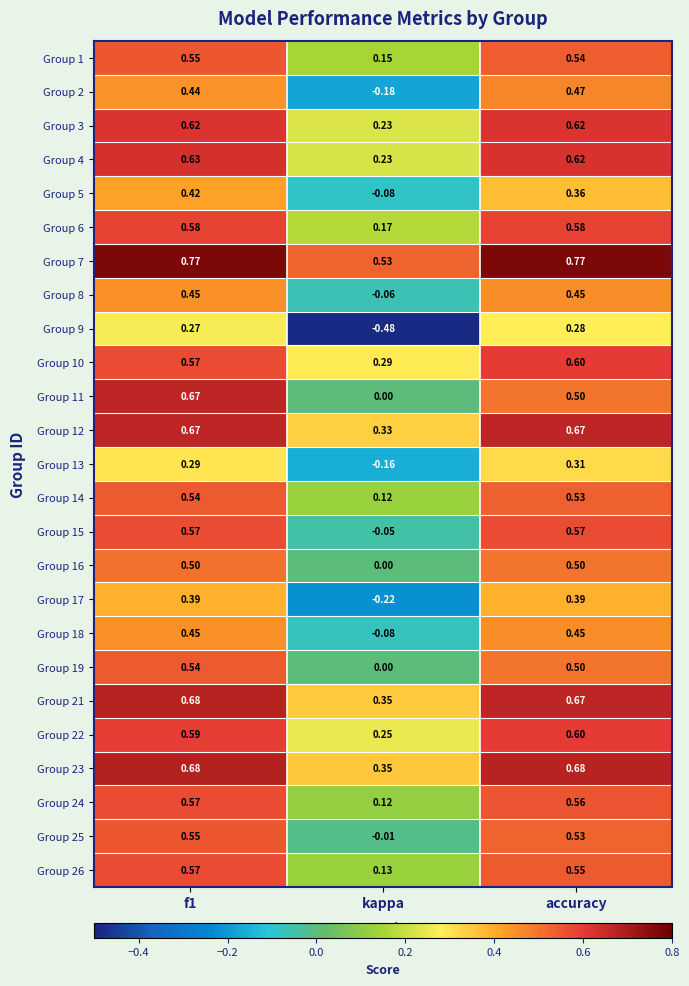

Which category has the lowest value across all series?

kappa